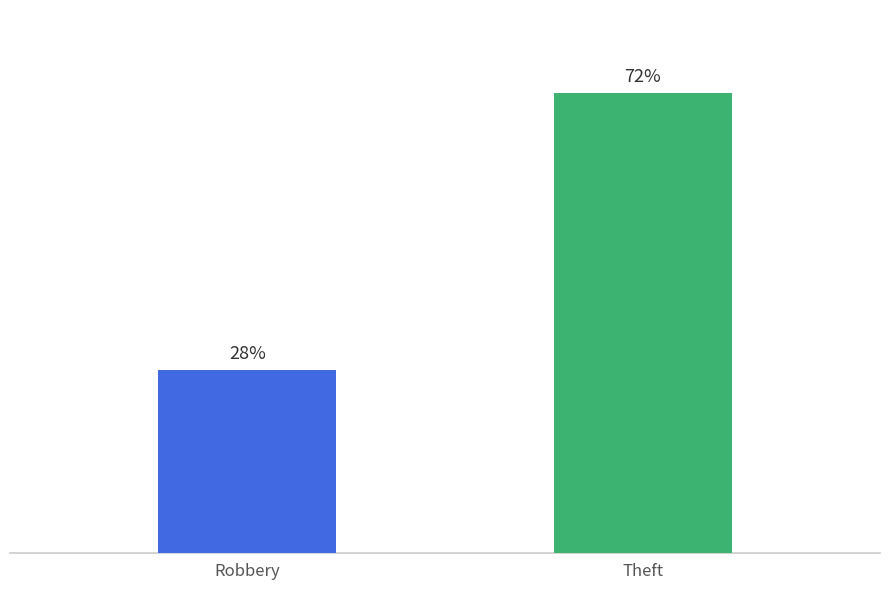

Does the chart contain any negative values?

No